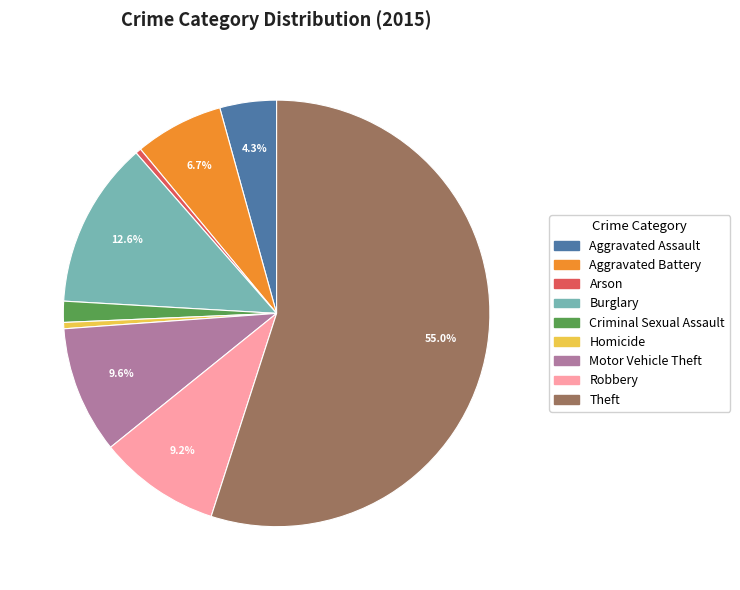

Which slice is the largest?

Theft